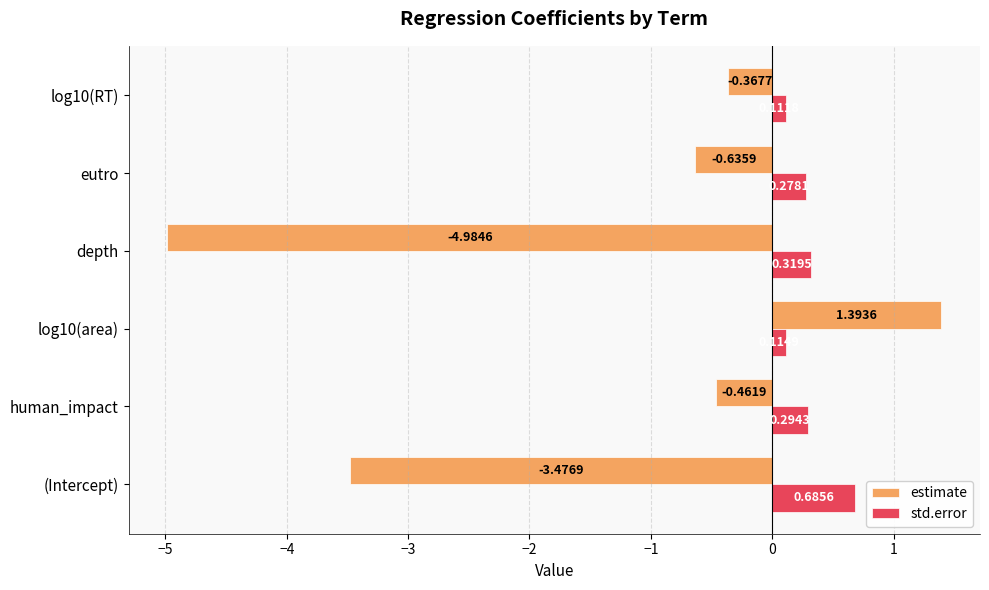

Which series has the largest total across all categories?

std.error